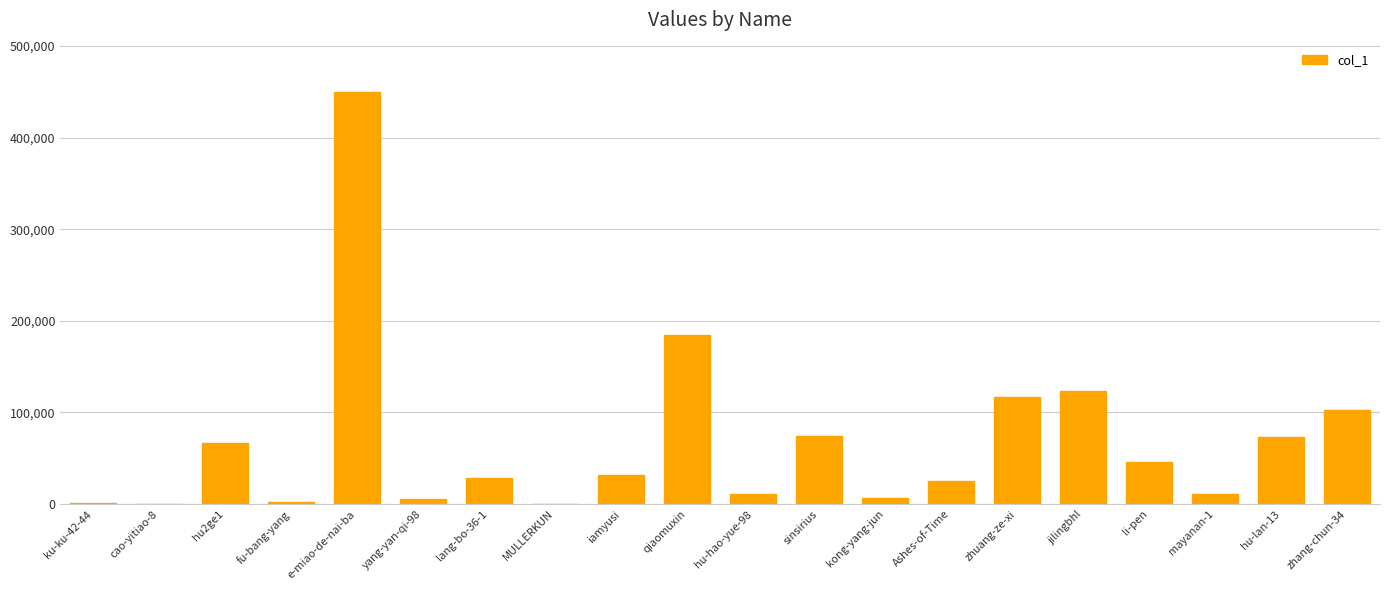

The value at Ashes-of-Time is 25442. True or false?

True